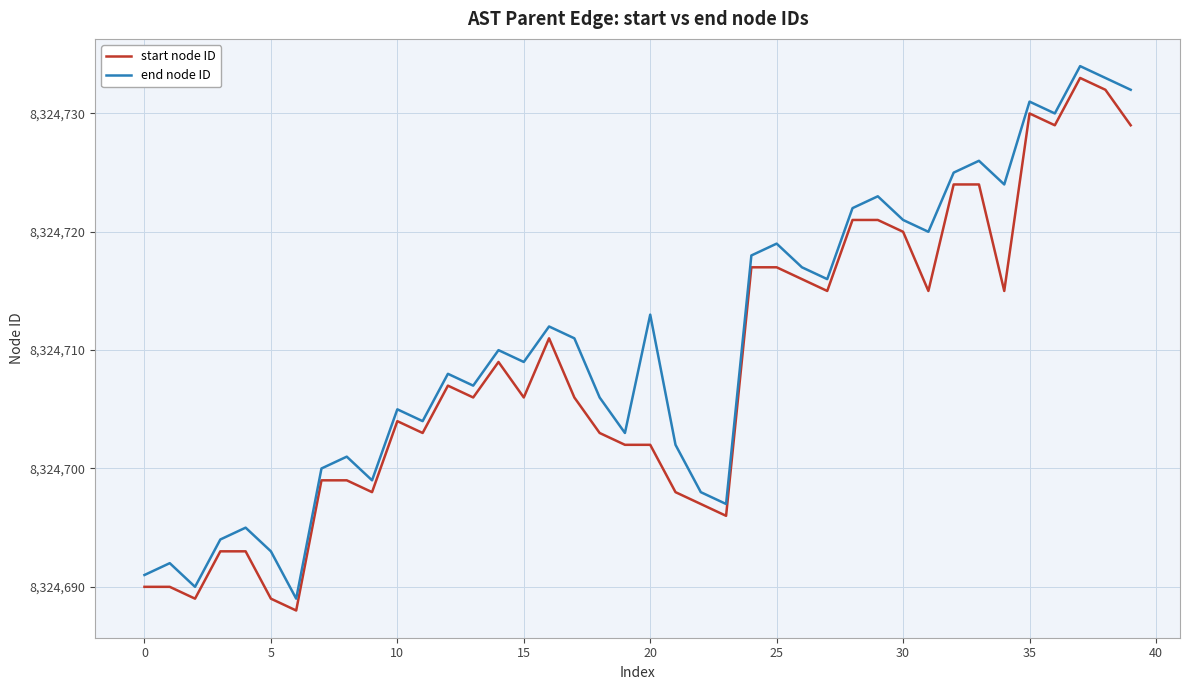

Which series has the largest total across all categories?

end node ID